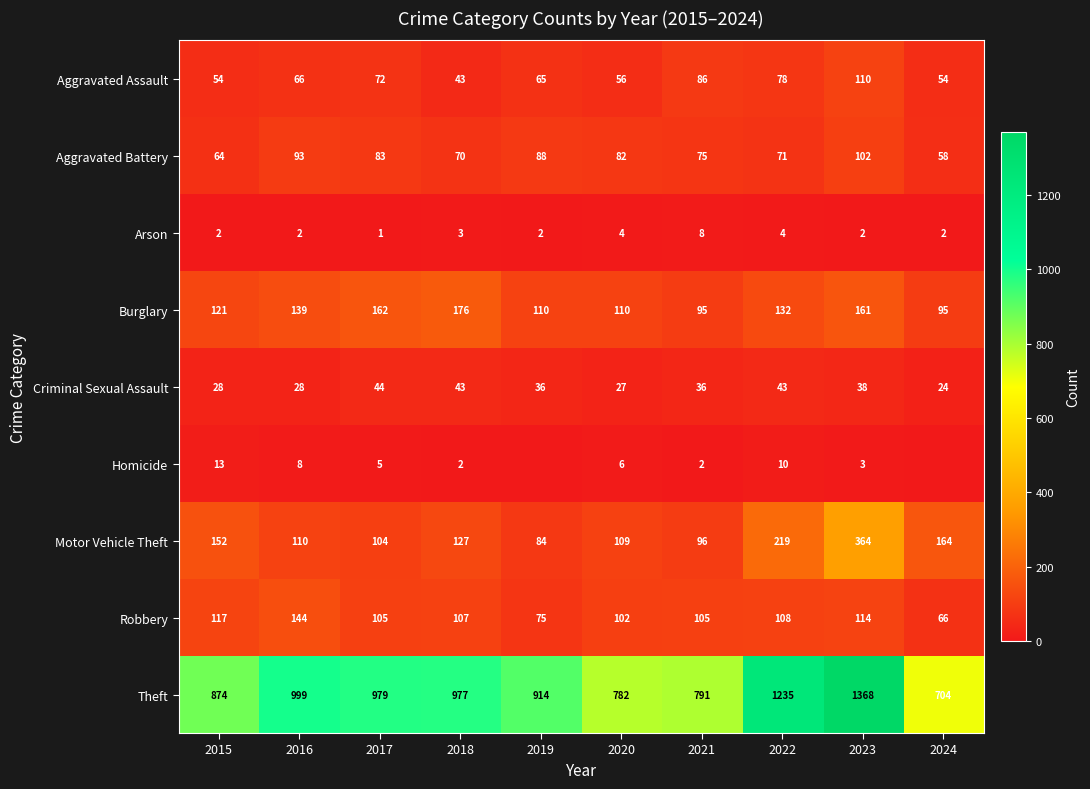

What is the greatest value displayed?

1368